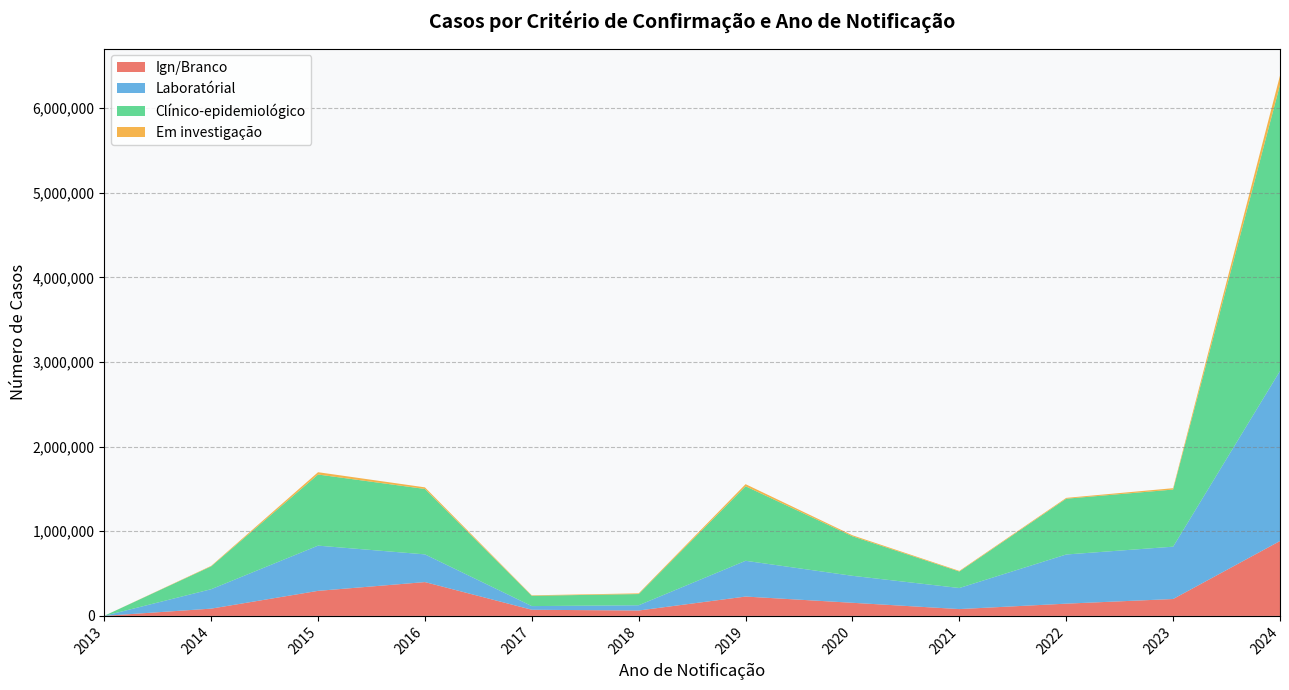

Reading right to left, list all the values displayed in this chart.

Ign/Branco: 884786	199546	144712	80638	154979	228613	63679	72617	399558	296006	85880	315
Laboratórial: 2008860	618455	580888	248888	318662	422504	62047	43329	327415	534148	229507	269
Clínico-epidemiológico: 3380659	674904	659035	194829	466981	880648	132398	121697	772934	840315	269846	505
Em investigação: 110085	16031	9897	7456	11887	24823	8262	5693	18951	27332	5895	21